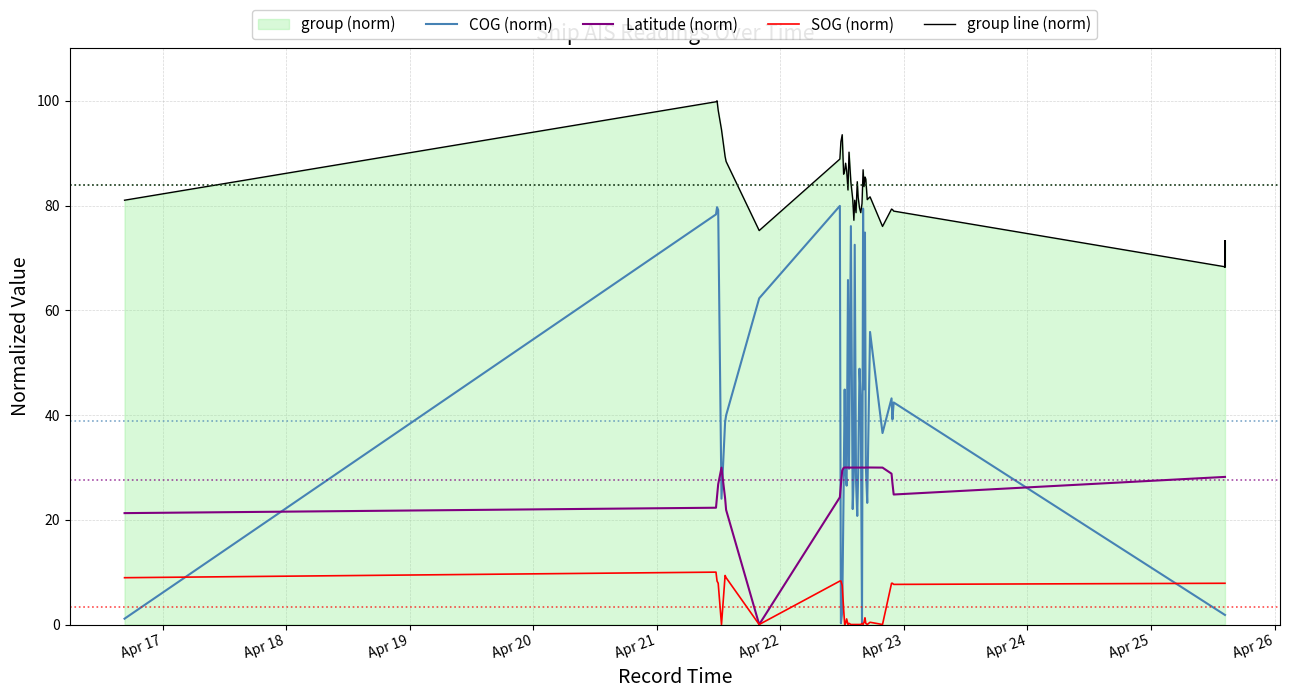

Does the chart display data point markers on the line(s)?

No